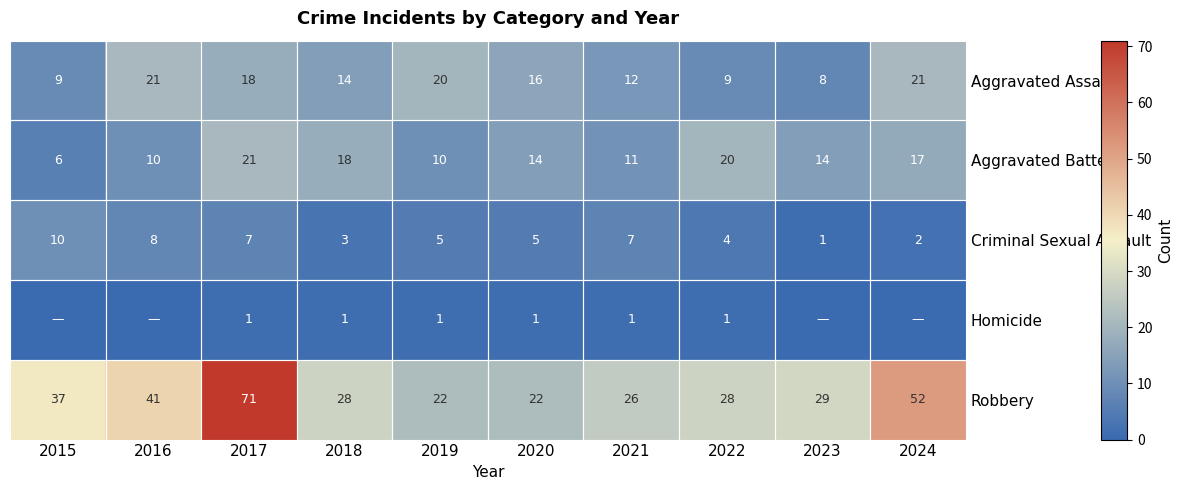

How many data points in Aggravated Battery are less than 14?

4